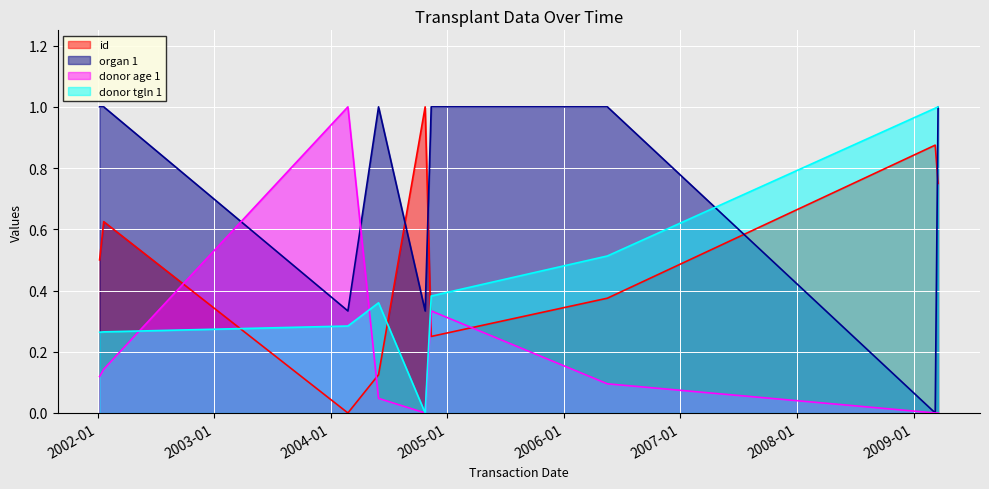

Which series has the largest total across all categories?

organ 1